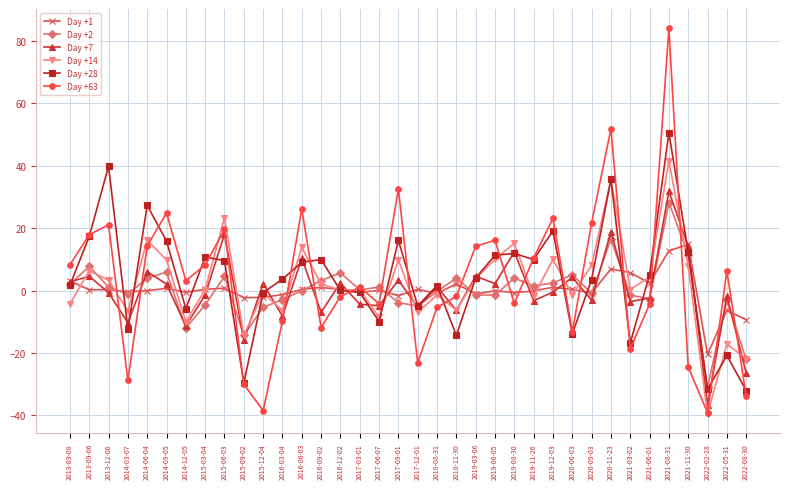

What are all the series names shown in the legend?

Day +1, Day +2, Day +7, Day +14, Day +28, Day +63